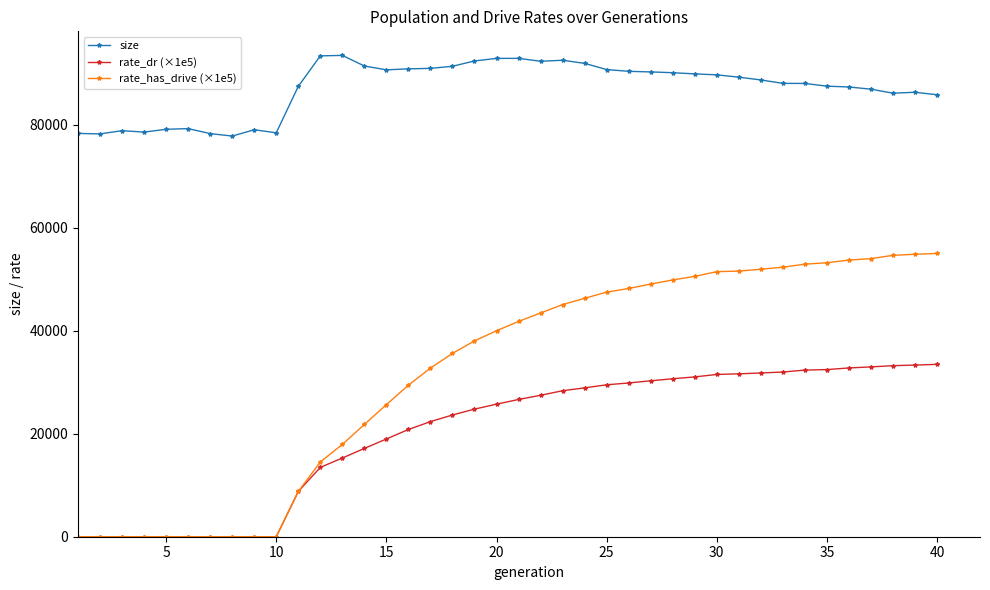

What is the highest value of the size series?

93429.0